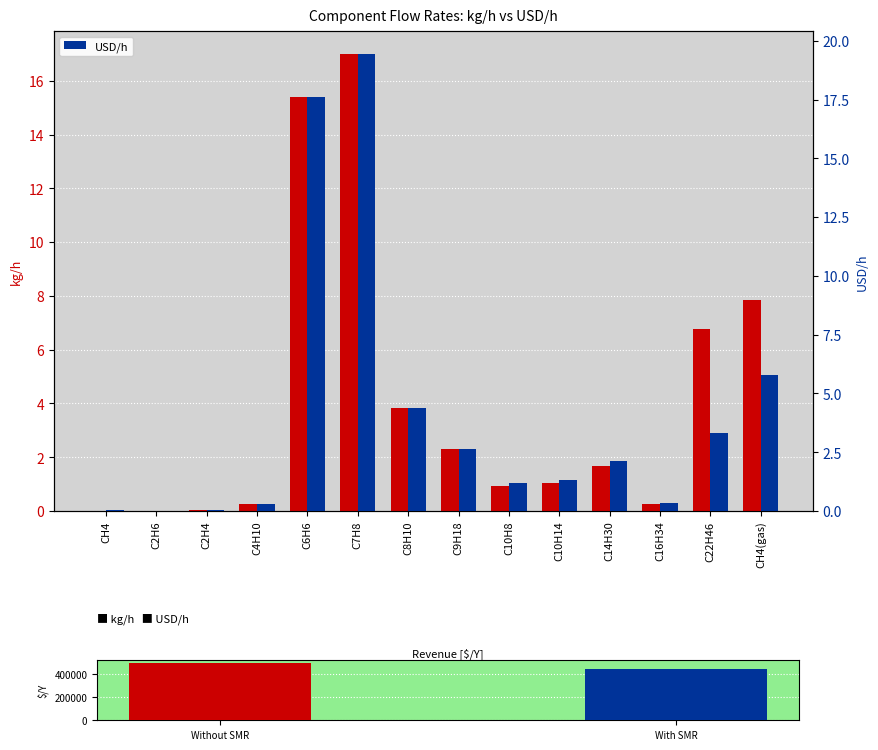

At CH4, list the series in order from smallest to largest.

kg/h, USD/h